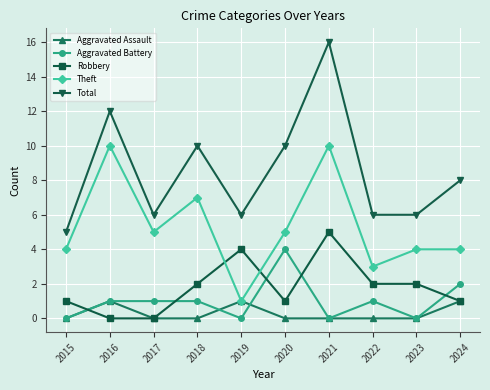

Which category has the lowest value in the Total series?

2015